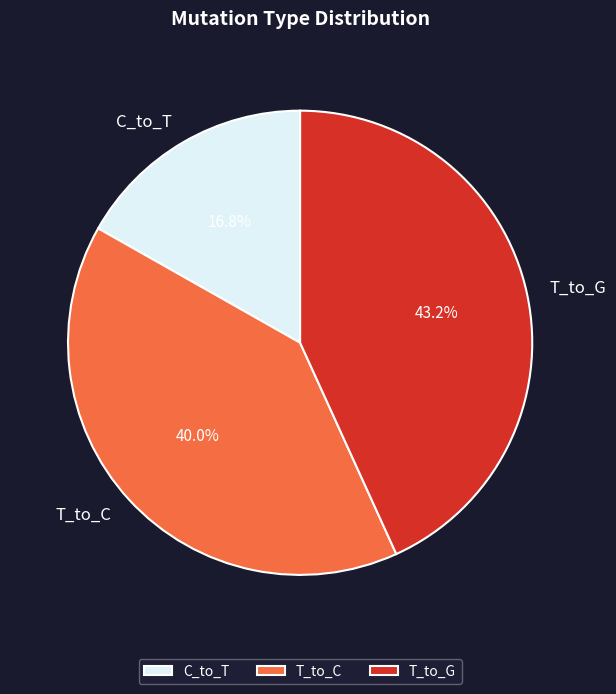

What is the largest slice in the pie chart?

T_to_G